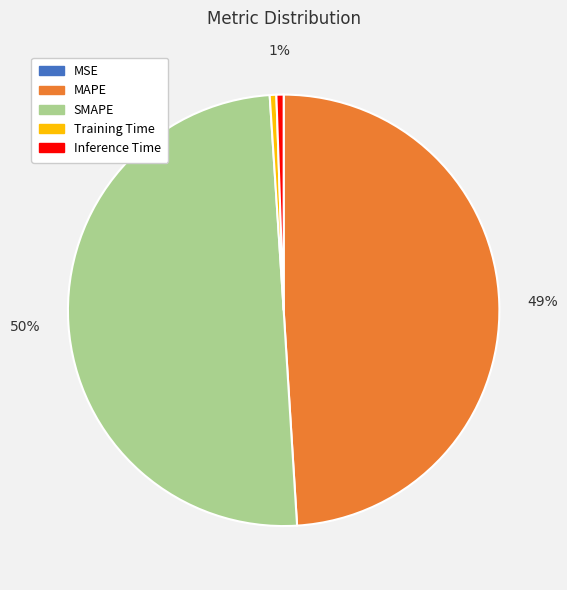

What is the ratio of the value at SMAPE to the value at MAPE?

1.0